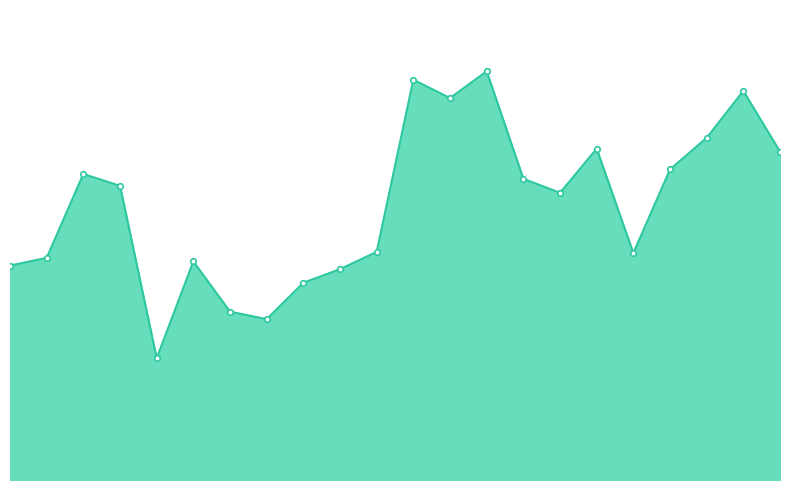

Is this an area chart (filled region under the line)?

Yes